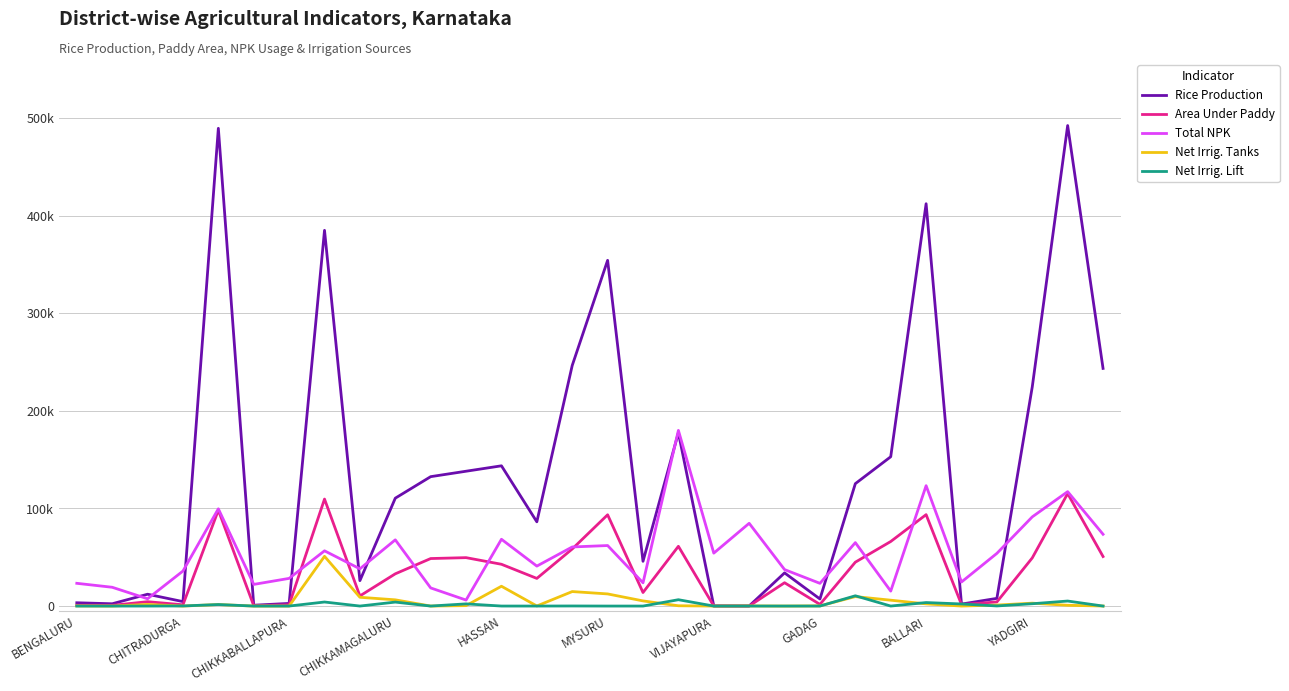

Does the chart display data point markers on the line(s)?

No